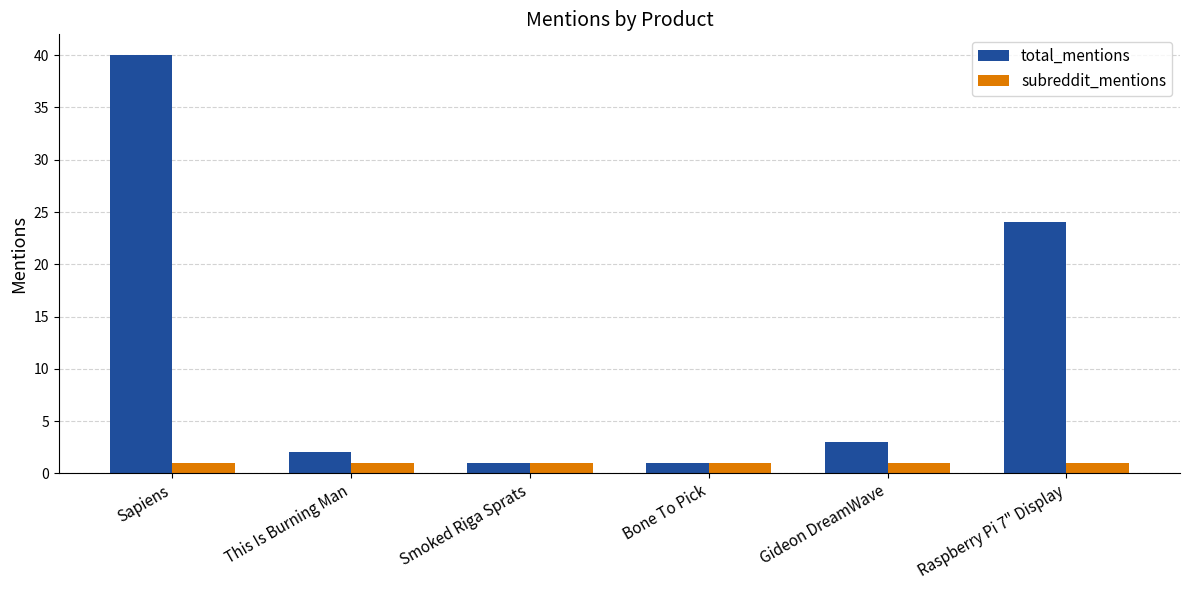

How many data points does each series have?

6